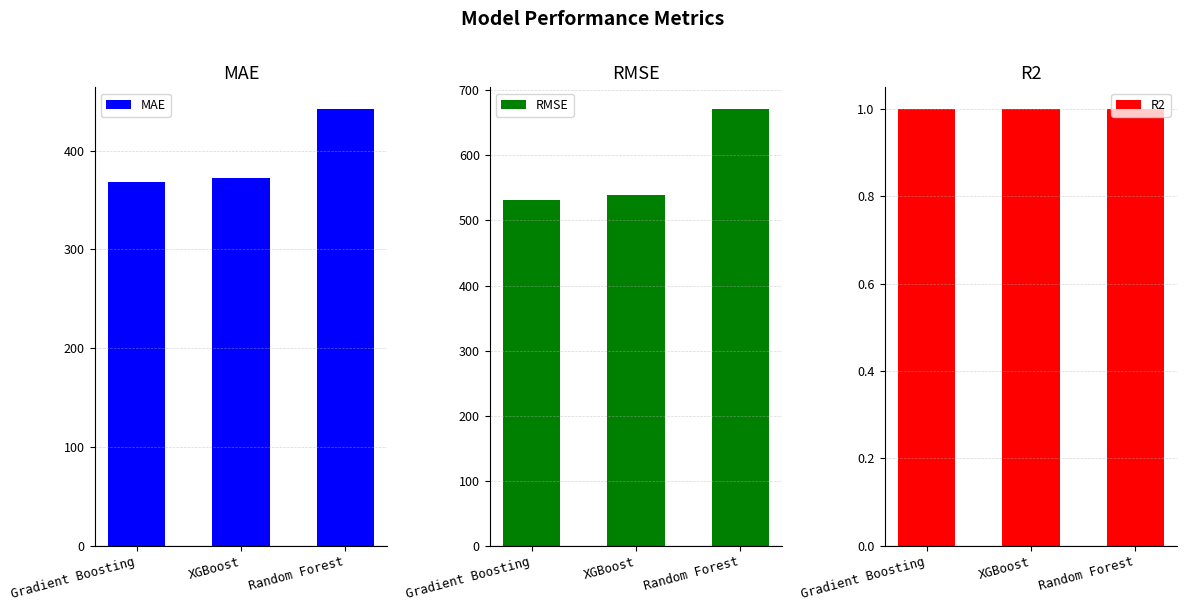

What is the sum of the RMSE values at Gradient Boosting and XGBoost?

1071.3